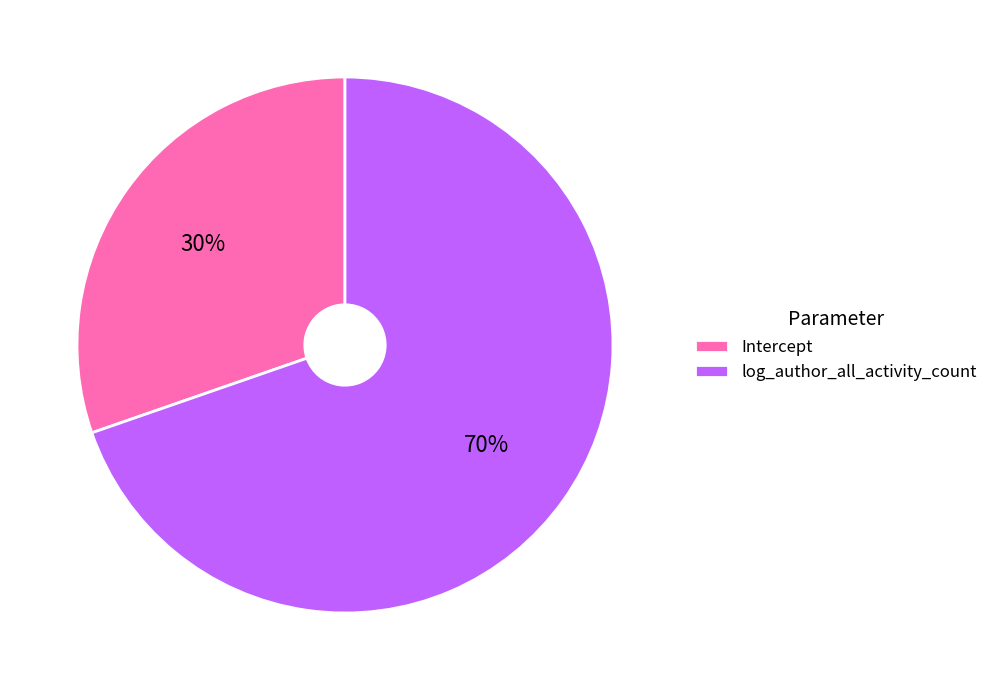

What is the largest slice in the pie chart?

log_author_all_activity_count